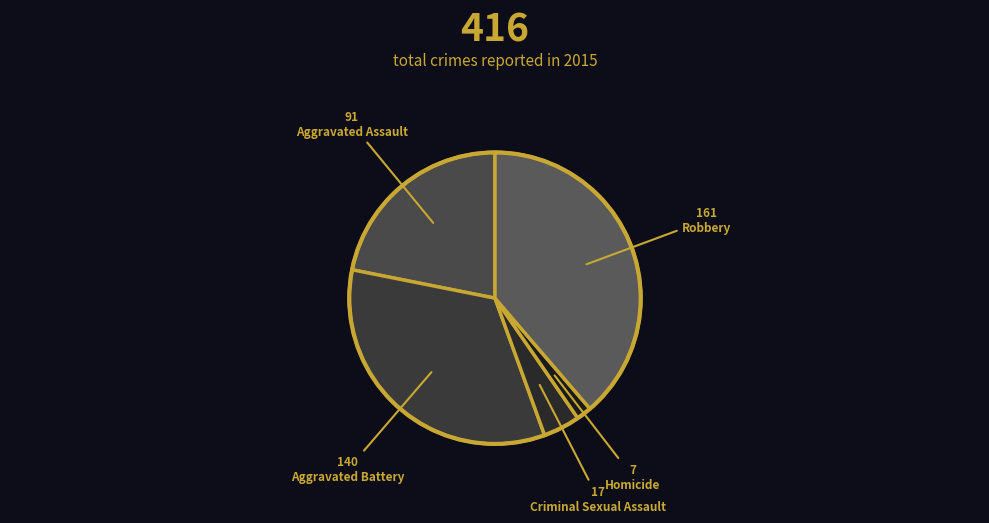

How many slices are in this pie chart?

5